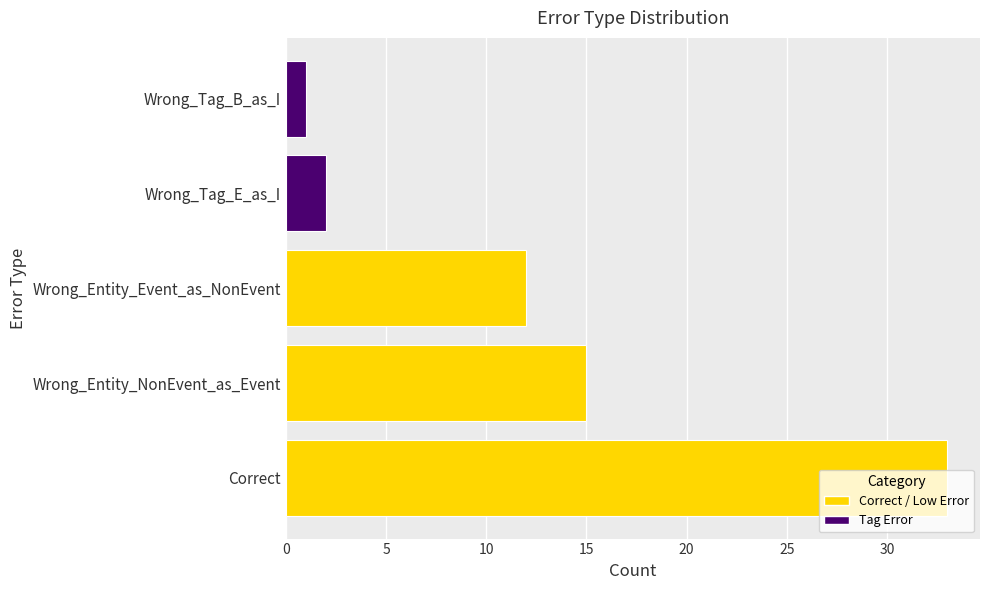

What is the greatest value displayed?

33